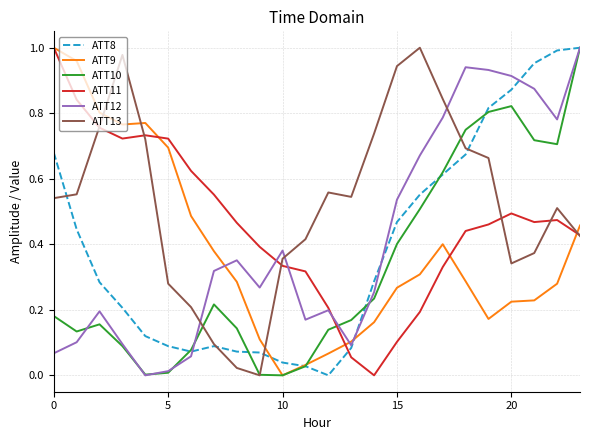

At how many categories does at least one series exceed 0?

24